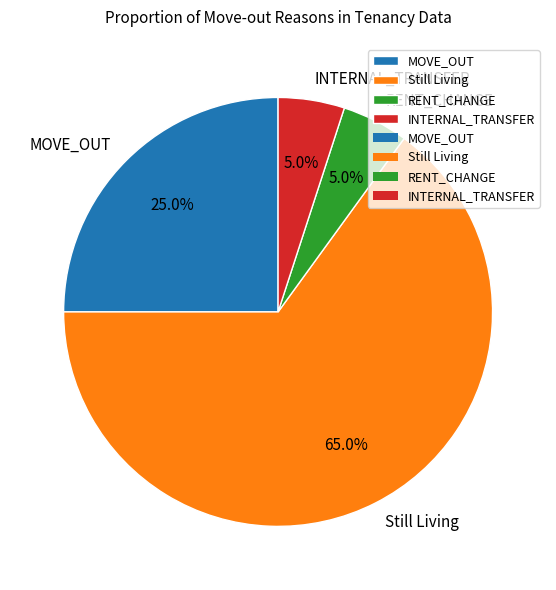

Which category has the biggest portion of the pie?

Still Living